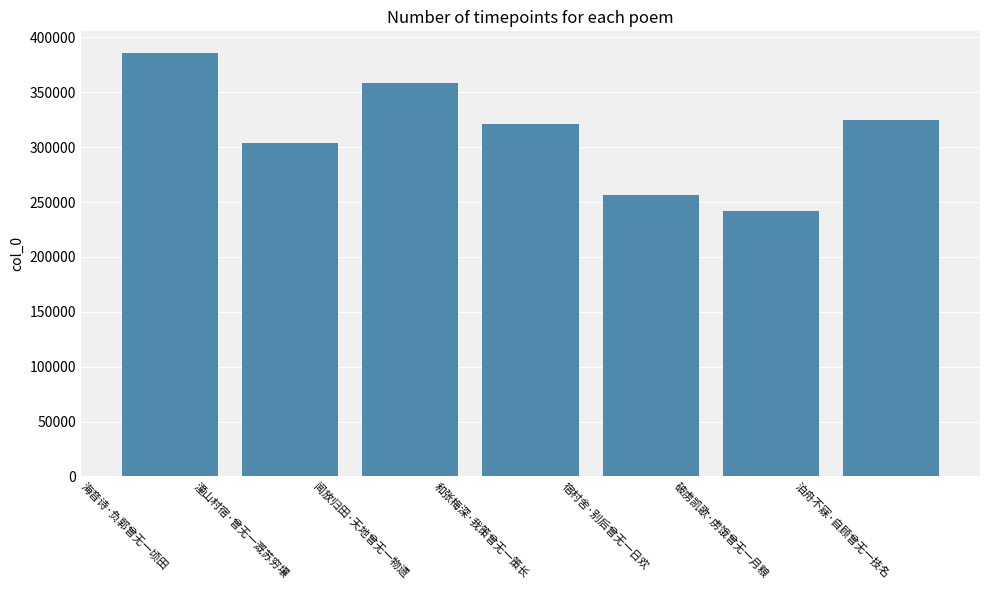

What is the value of the 3rd bar from the left?

358536